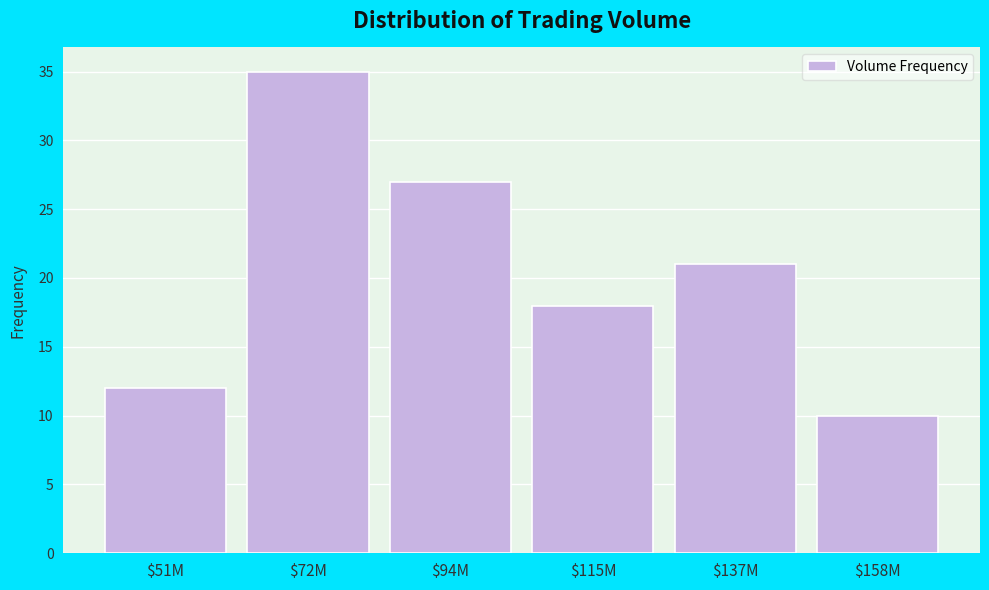

Reading left to right, extract all data points from this chart.

12	35	27	18	21	10